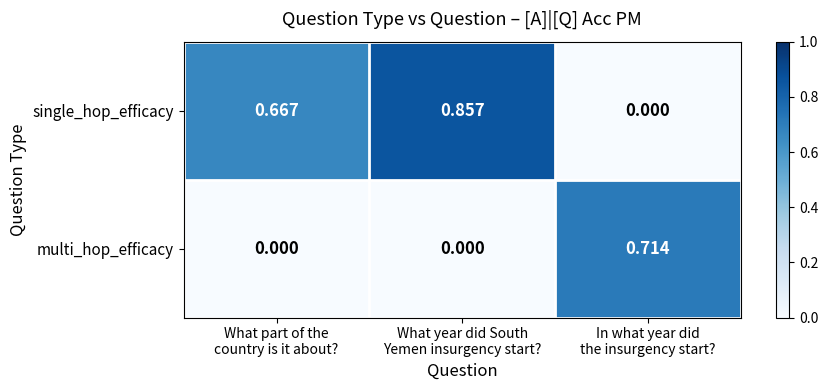

Which series has the largest range (max minus min)?

single_hop_efficacy